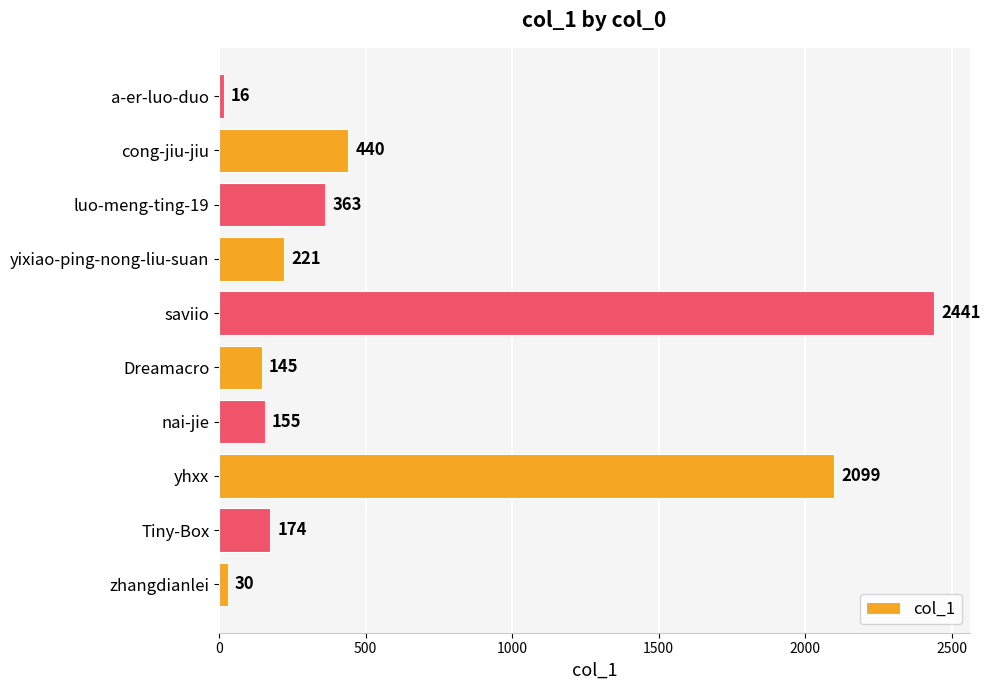

The chart shows a value of 392 at yixiao-ping-nong-liu-suan. True or false?

False